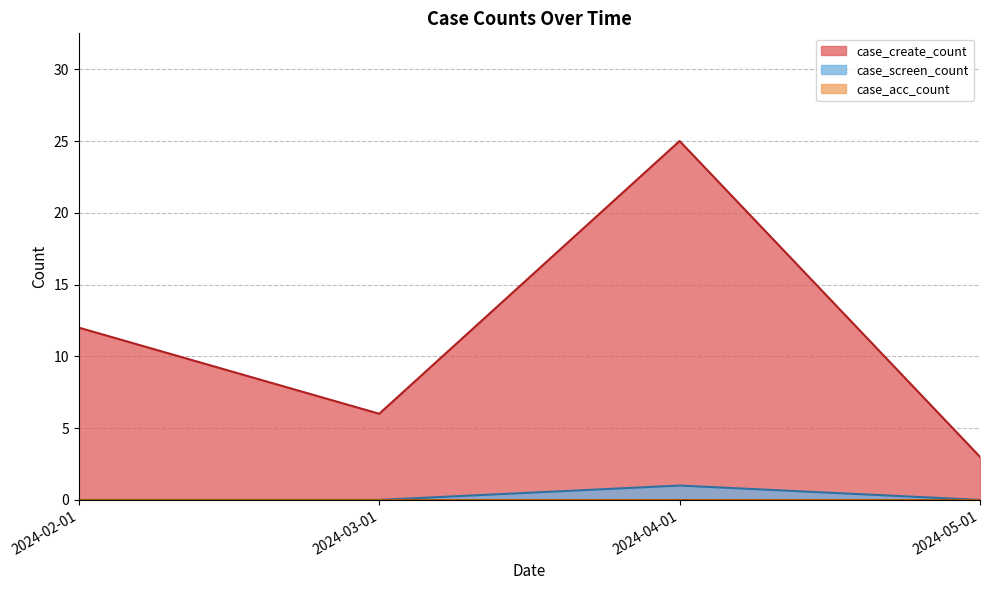

True or false: case_create_count has a value of 3 at 2024-05-01.

True